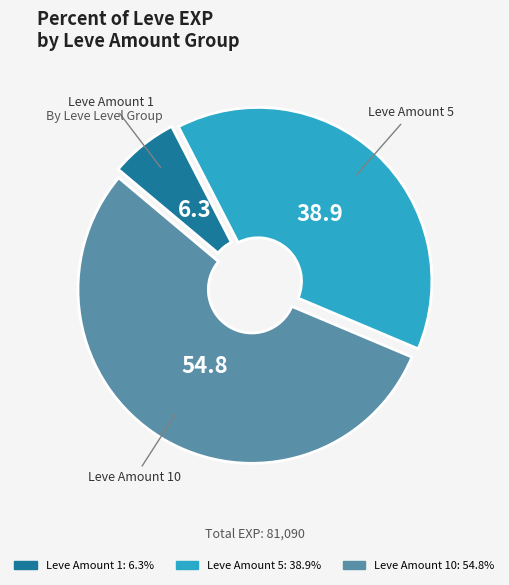

Is there a majority slice in this chart?

Yes